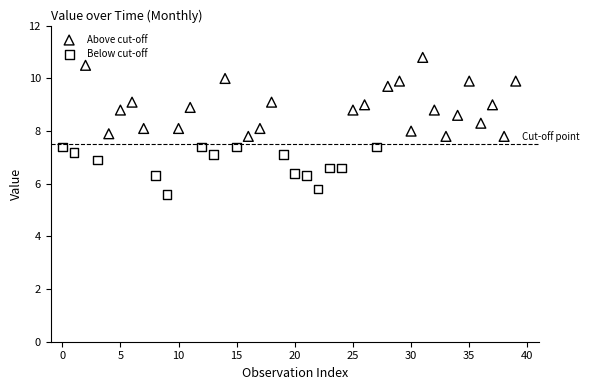

Which series has the largest Y range (max minus min)?

Above cut-off